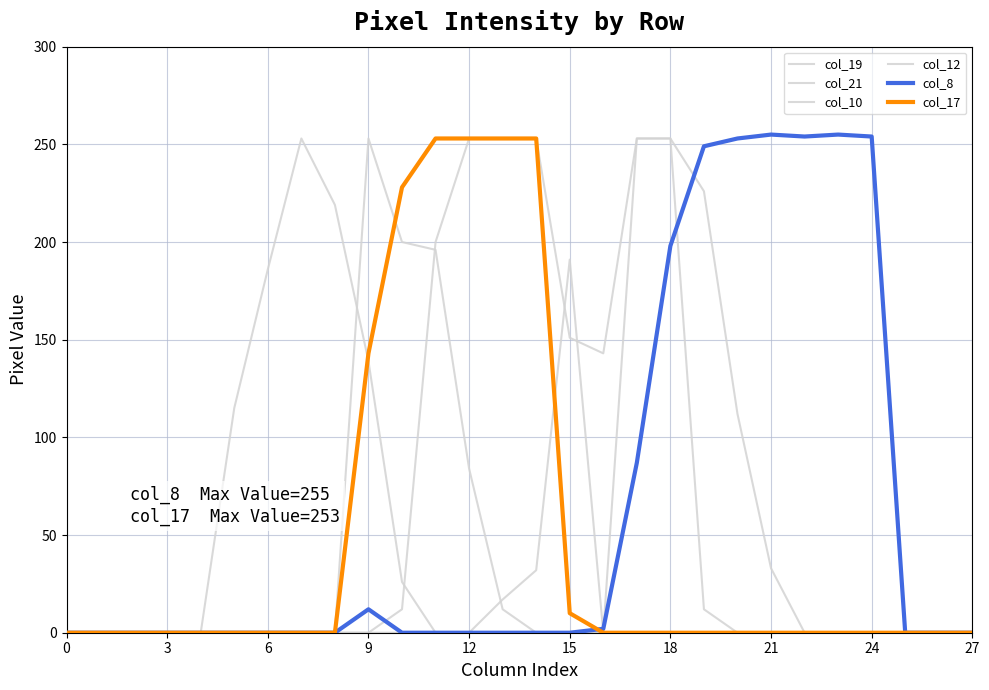

Reading left to right, transcribe all the data shown in this chart.

col_19: 0	0	0	0	0	0	0	0	0	253	200	196	84	12	0	0	0	0	0	0	0	0	0	0	0	0	0	0
col_21: 0	0	0	0	0	115	186	253	219	139	26	0	0	0	0	0	0	0	0	0	0	0	0	0	0	0	0	0
col_10: 0	0	0	0	0	0	0	0	0	0	12	200	253	253	253	151	143	253	253	226	112	33	0	0	0	0	0	0
col_12: 0	0	0	0	0	0	0	0	0	0	0	0	0	17	32	191	0	253	253	12	0	0	0	0	0	0	0	0
col_8: 0	0	0	0	0	0	0	0	0	12	0	0	0	0	0	0	2	87	198	249	253	255	254	255	254	0	0	0
col_17: 0	0	0	0	0	0	0	0	0	143	228	253	253	253	253	10	0	0	0	0	0	0	0	0	0	0	0	0